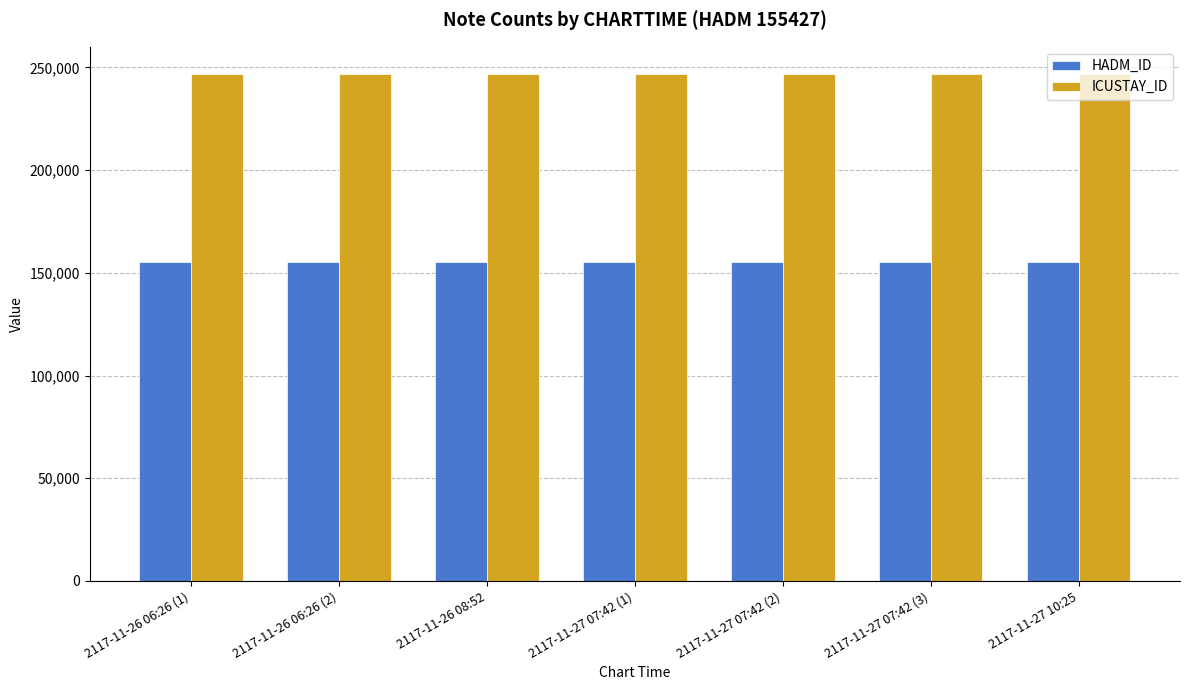

What is the sum of all HADM_ID values?

1087989